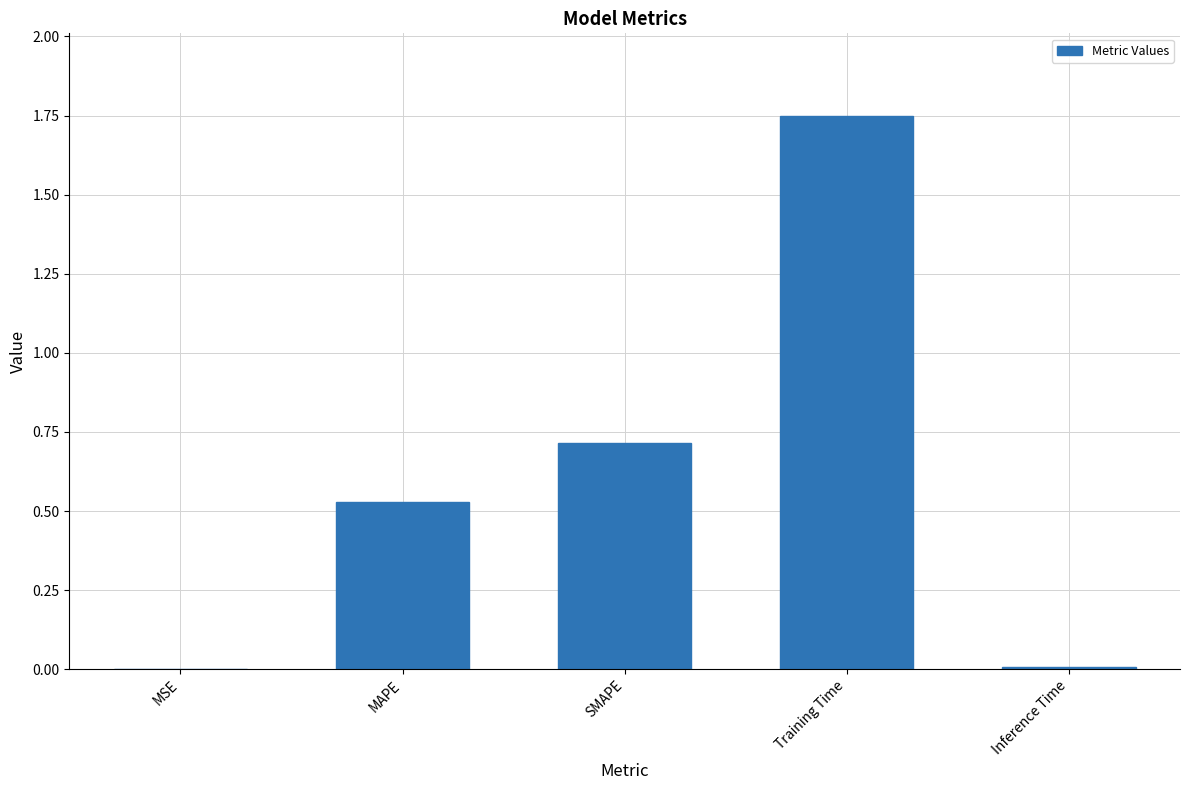

Are the bars grouped side by side (vs. stacked)?

No